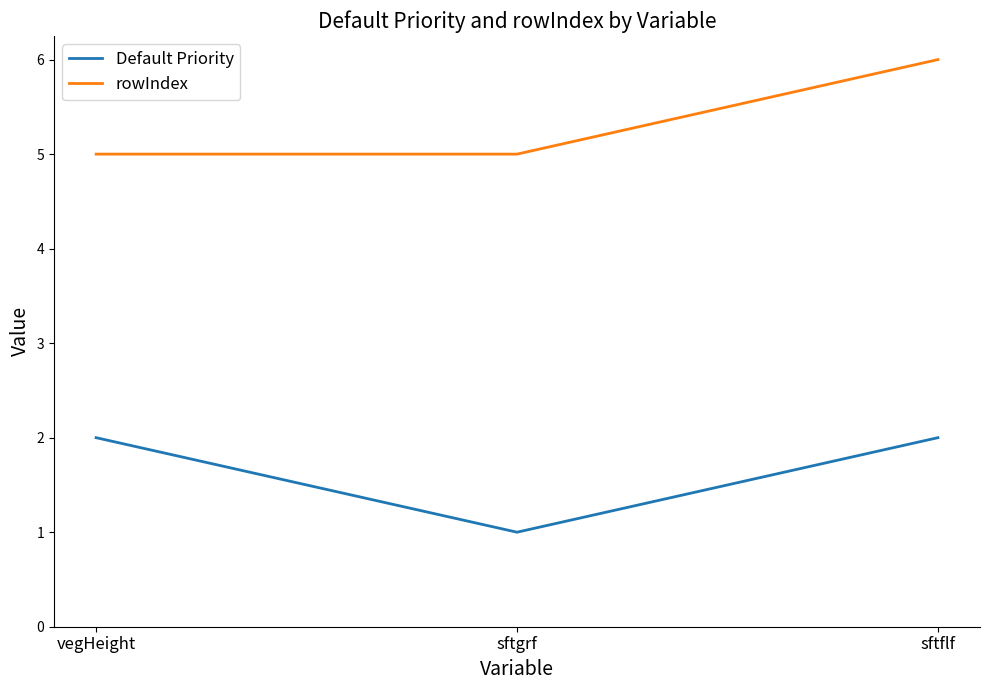

What position from the left is vegHeight?

1